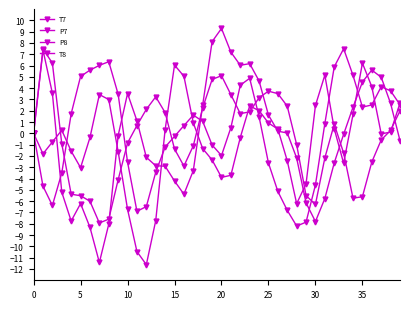

True or false: P8 has more than 0 interior local peaks.

True